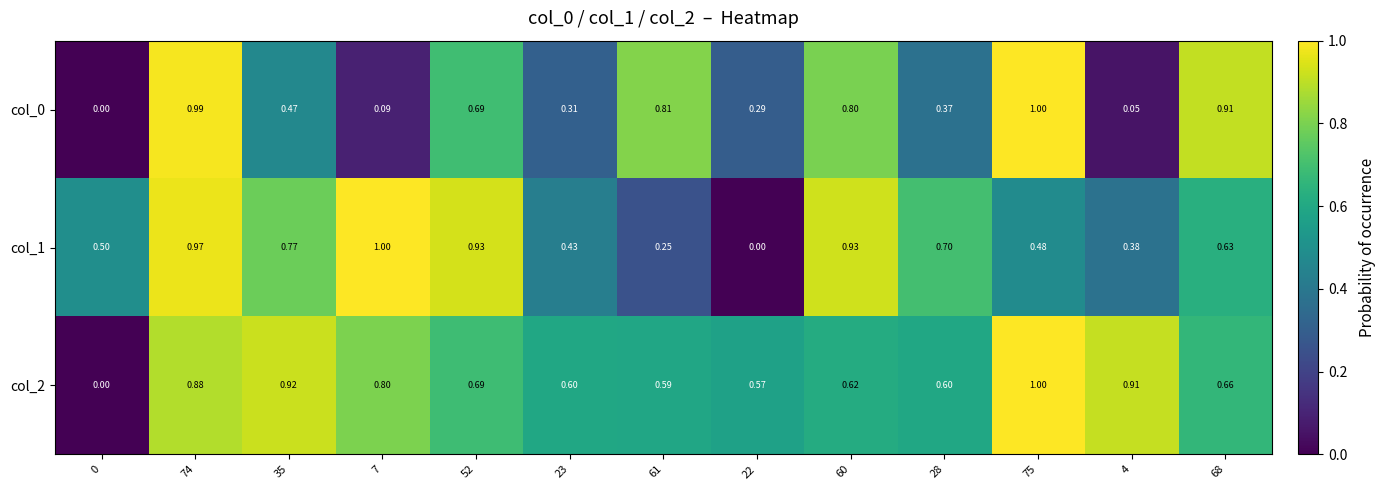

Is the value of col_0 at 68 greater than the value of col_2 at 23?

Yes